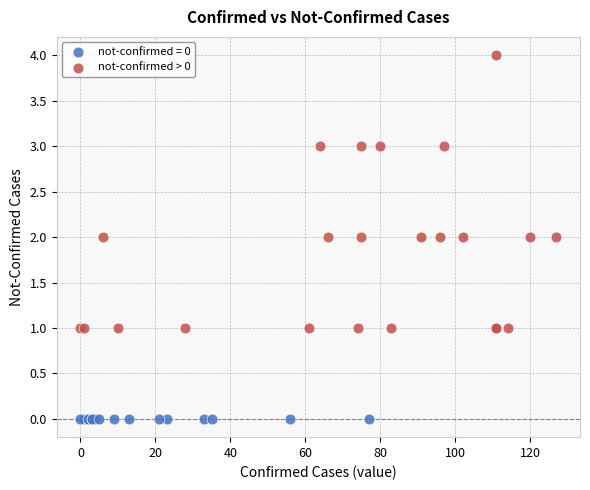

Which series reaches the minimum Y coordinate?

not-confirmed = 0